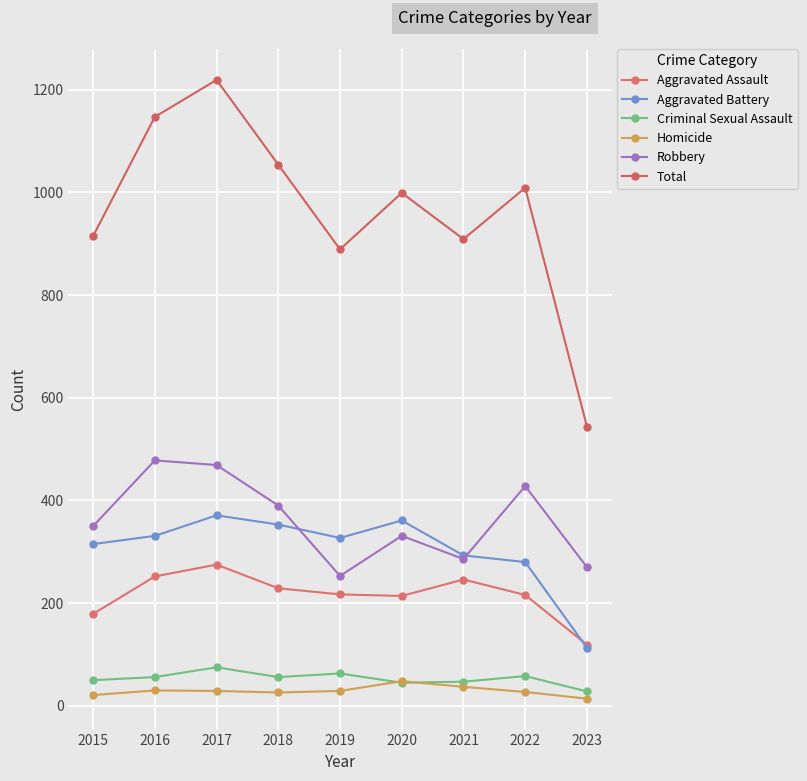

Does the chart have visible grid lines?

Yes